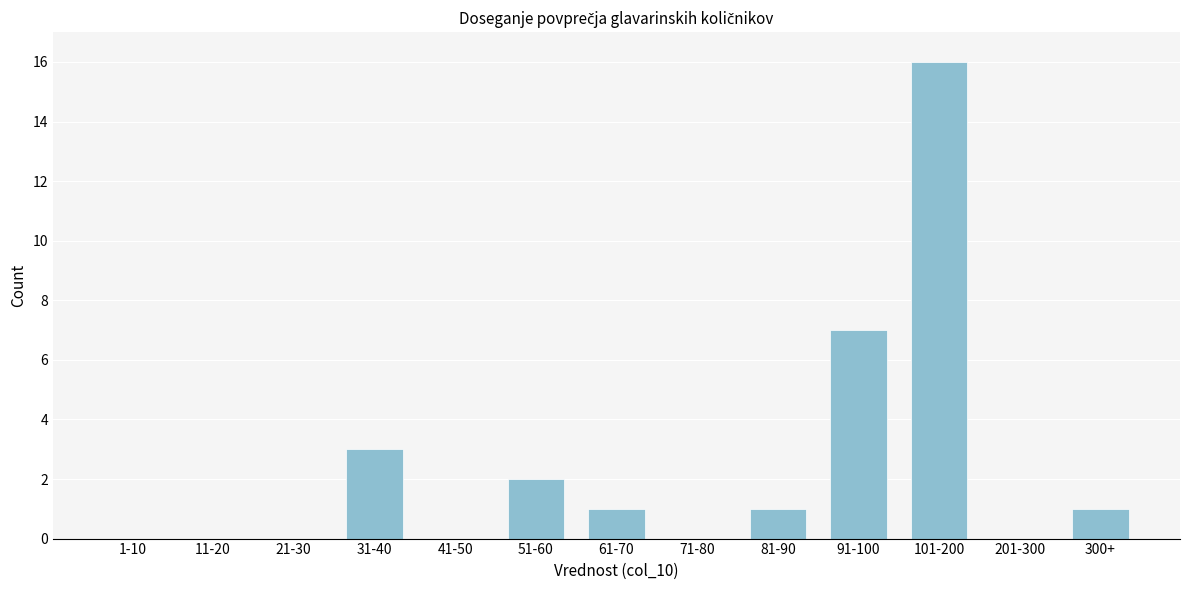

Reading left to right, transcribe all the data shown in this chart.

1-10=0	11-20=0	21-30=0	31-40=3	41-50=0	51-60=2	61-70=1	71-80=0	81-90=1	91-100=7	101-200=16	201-300=0	300+=1